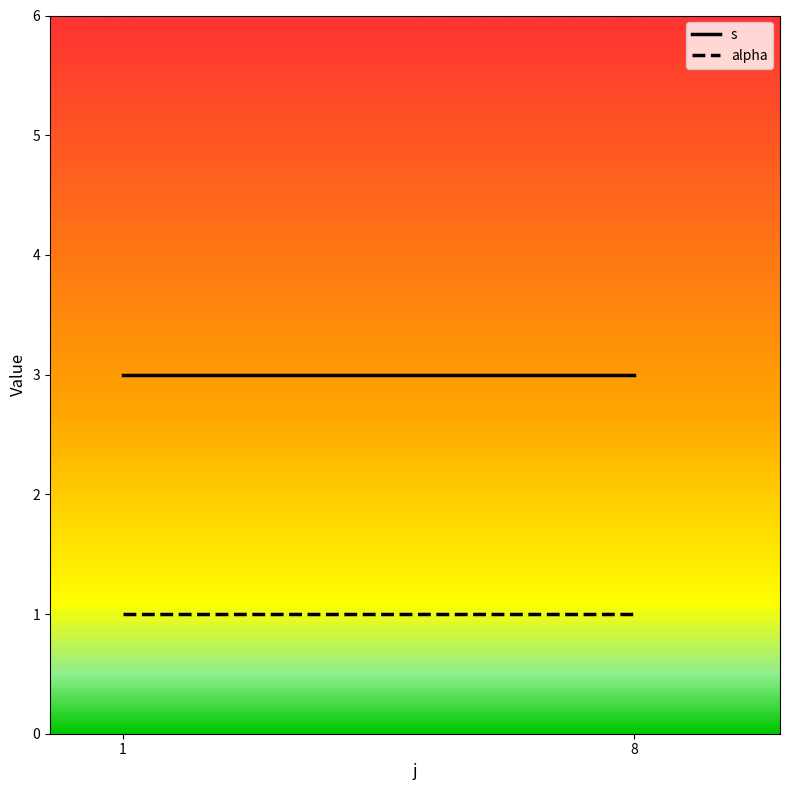

Reading left to right, list all the values displayed in this chart.

s: 3	3
alpha: 1	1